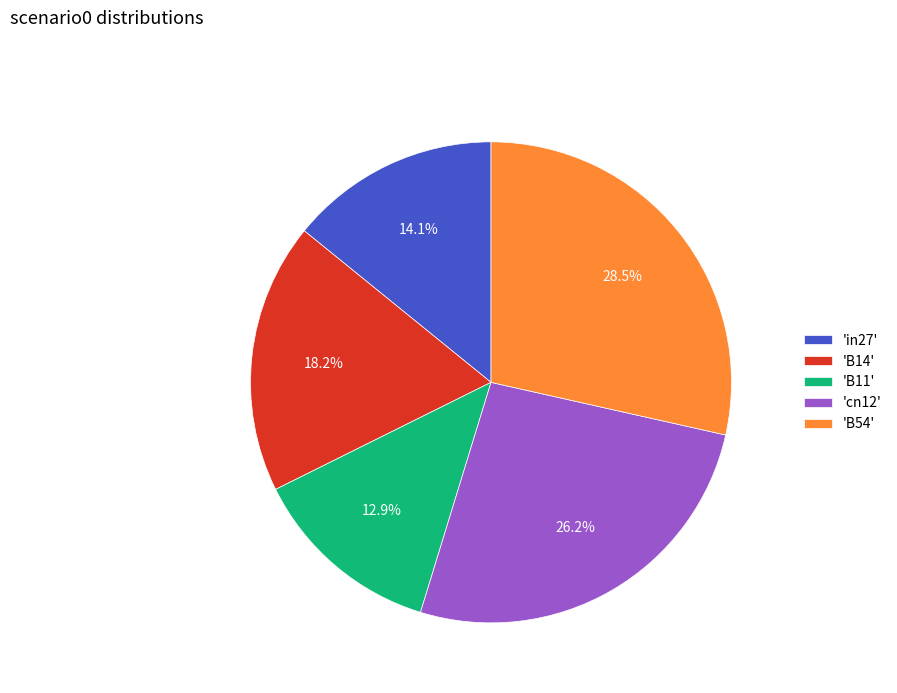

Rank the categories by value from lowest to highest.

'B11', 'in27', 'B14', 'cn12', 'B54'